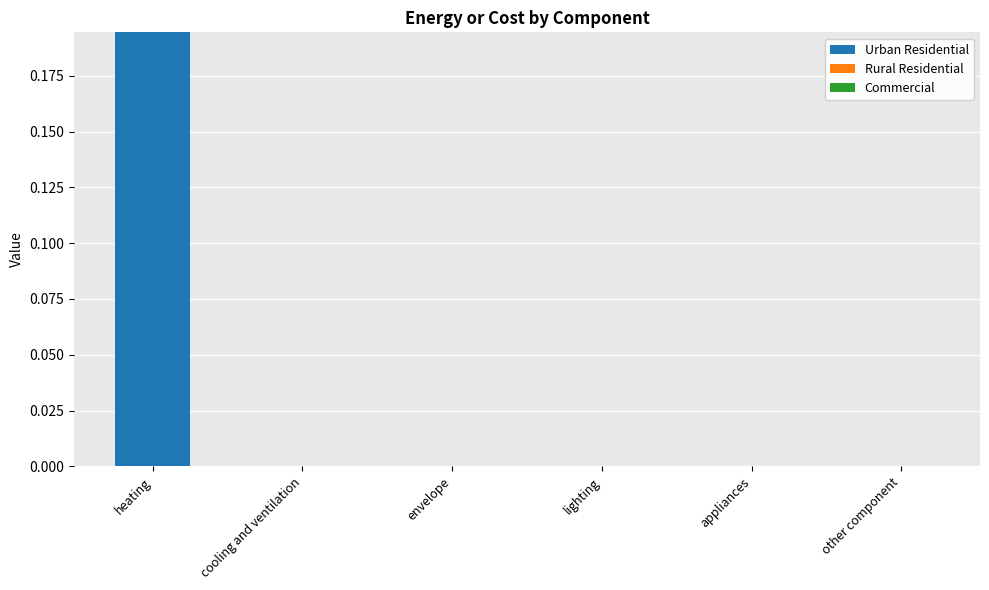

True or false: the data shows 0.1 at cooling and ventilation.

False